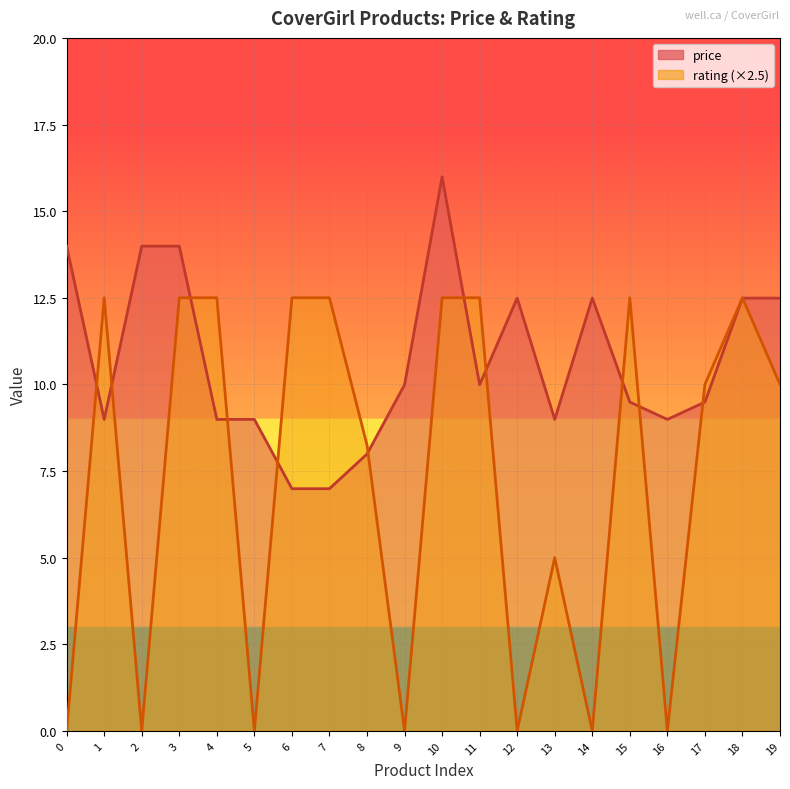

Reading left to right, extract all data points from this chart.

price: 14.0	9.0	14.0	14.0	9.0	9.0	7.0	7.0	8.0	10.0	16.0	10.0	12.5	9.0	12.5	9.5	9.0	9.5	12.5	12.5
rating: 0.0	12.5	0.0	12.5	12.5	0.0	12.5	12.5	8.2	0.0	12.5	12.5	0.0	5.0	0.0	12.5	0.0	10.0	12.5	10.0